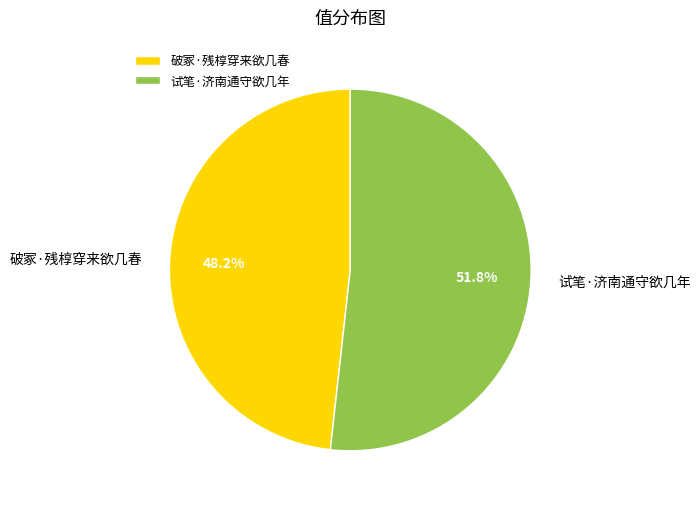

Approximately how many times larger is the value at 破冢·残椁穿来欲几春 compared to 试笔·济南通守欲几年?

0.9